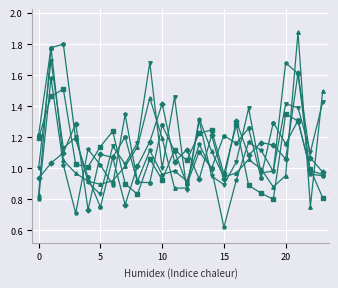

Does the chart have visible grid lines?

Yes